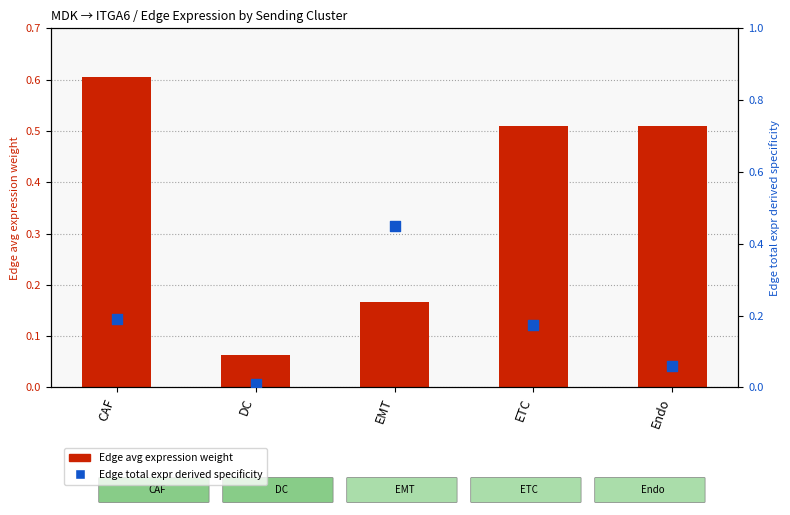

Which series reaches the minimum Y coordinate?

Edge total expr derived specificity